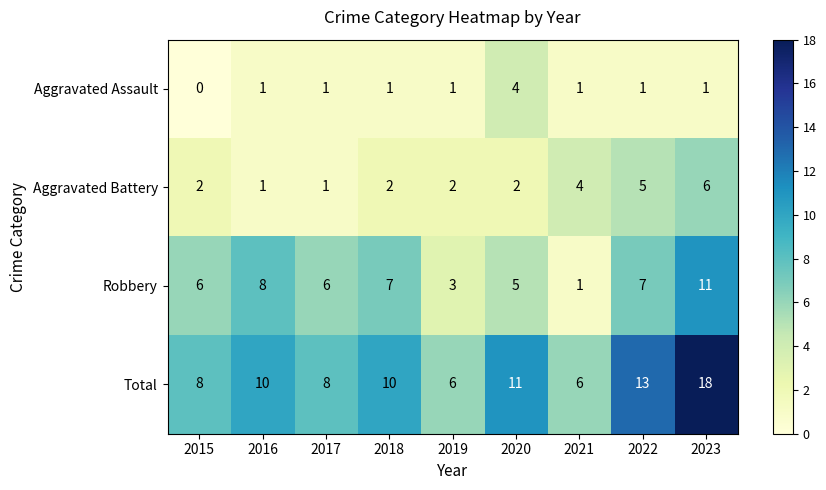

What is the maximum value shown in the chart?

18